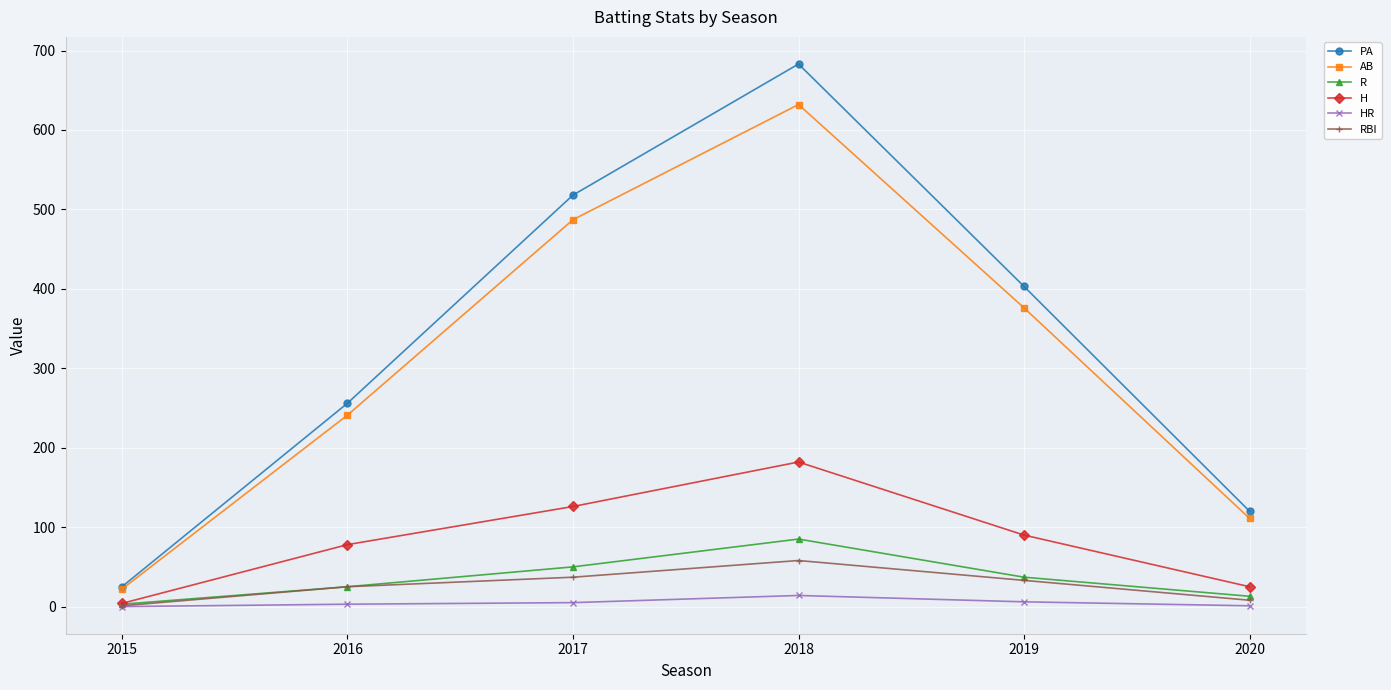

Is it true that AB equals 316 at 2016?

False